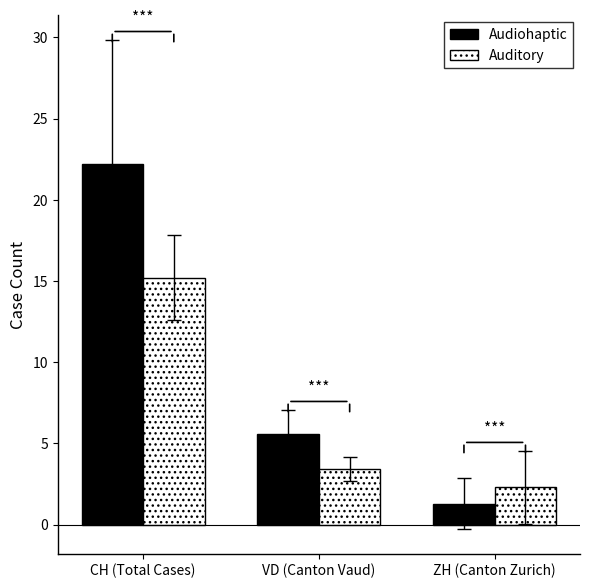

What is the value of the Auditory bar at the 1st from the left?

15.2